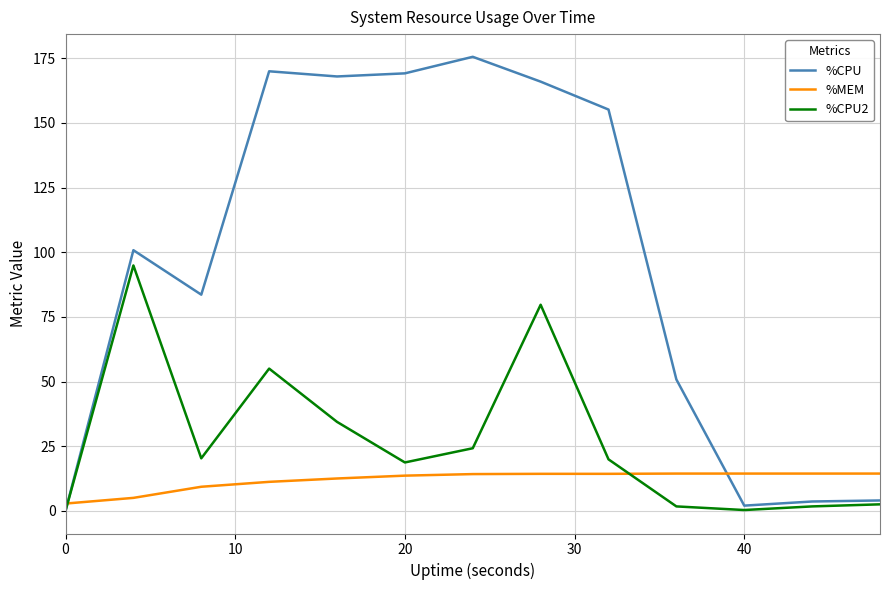

In %CPU2, how many points are higher than both neighbors (excluding endpoints)?

3